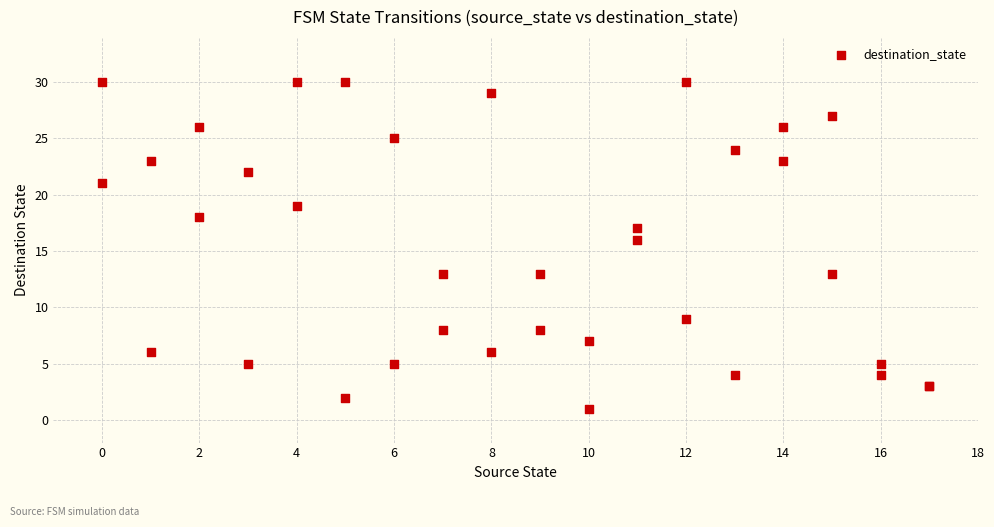

What Y value in the scatter plot is closest to 15?

16